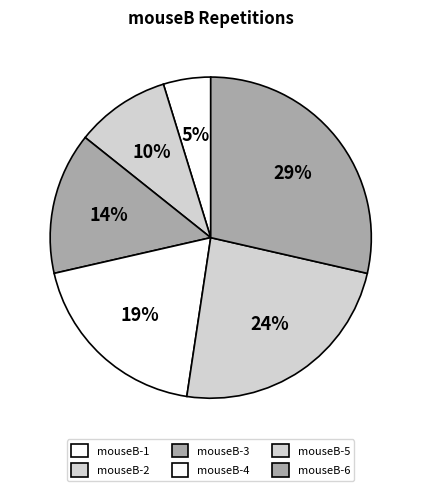

Does mouseB-3 represent more than half of the total?

No